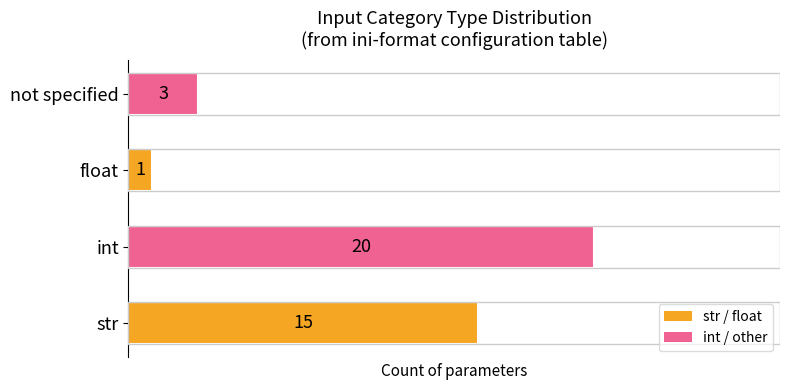

How many data points does each series have?

4